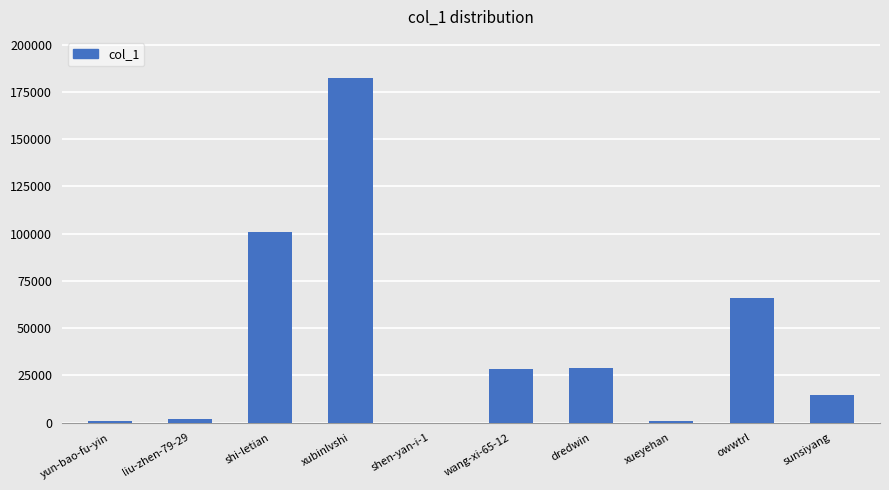

Count the number of categories in the chart.

10